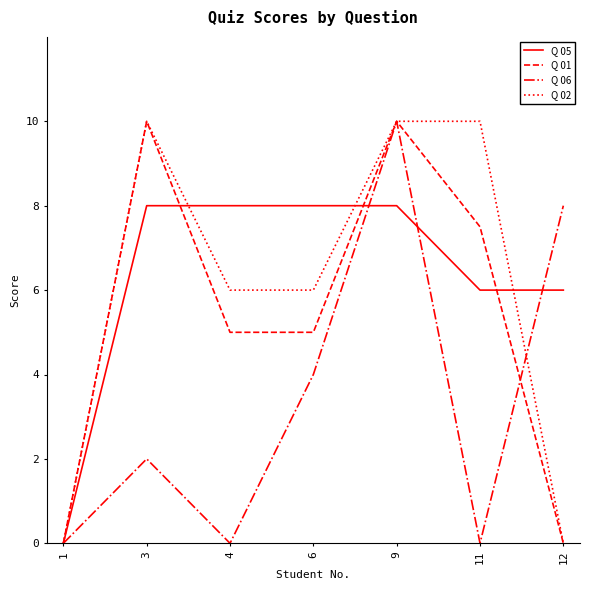

What is the spread (max minus min) of values at 12?

8.0